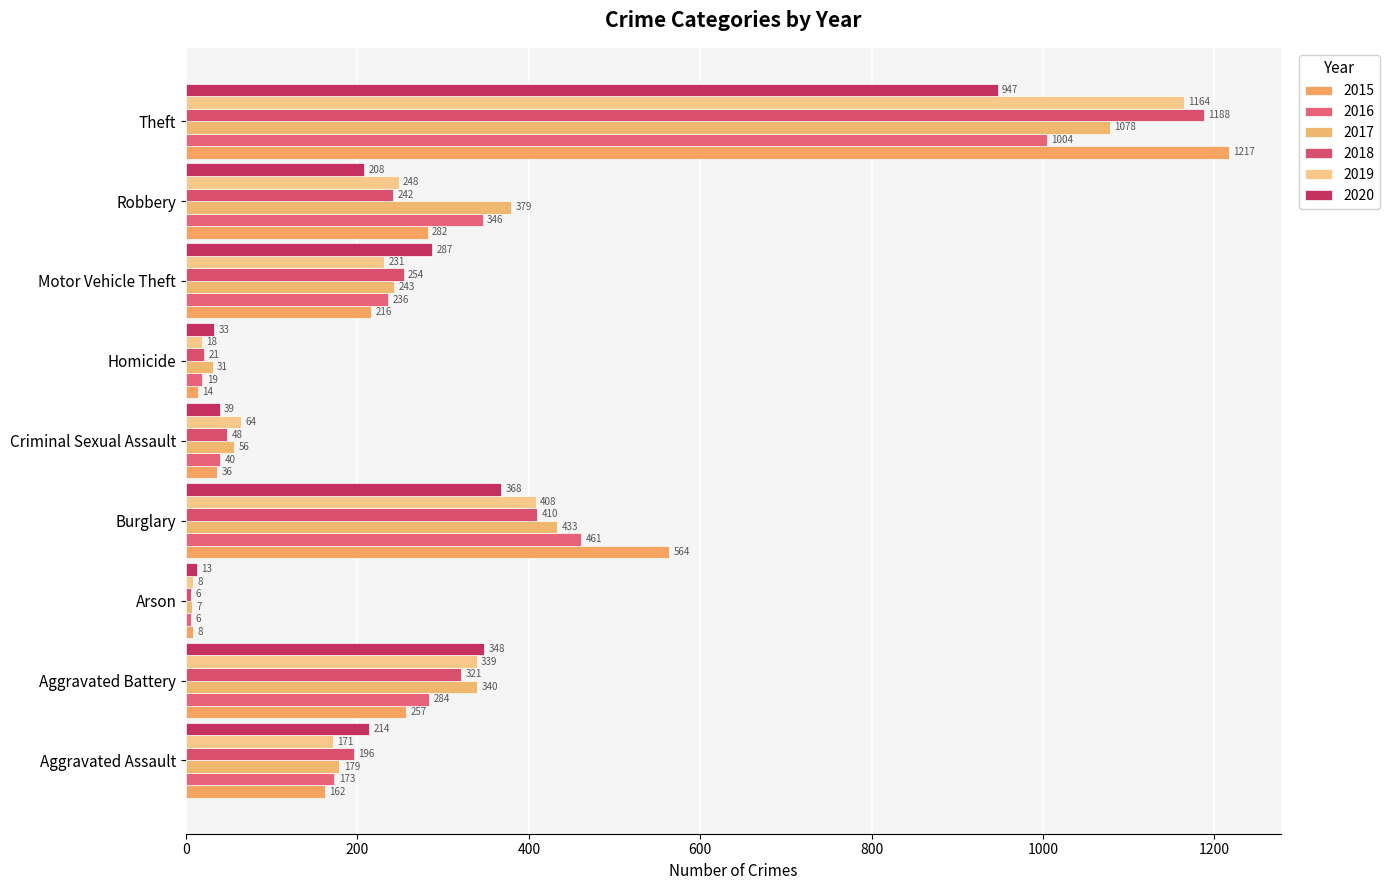

How many categories are shown in the chart?

9